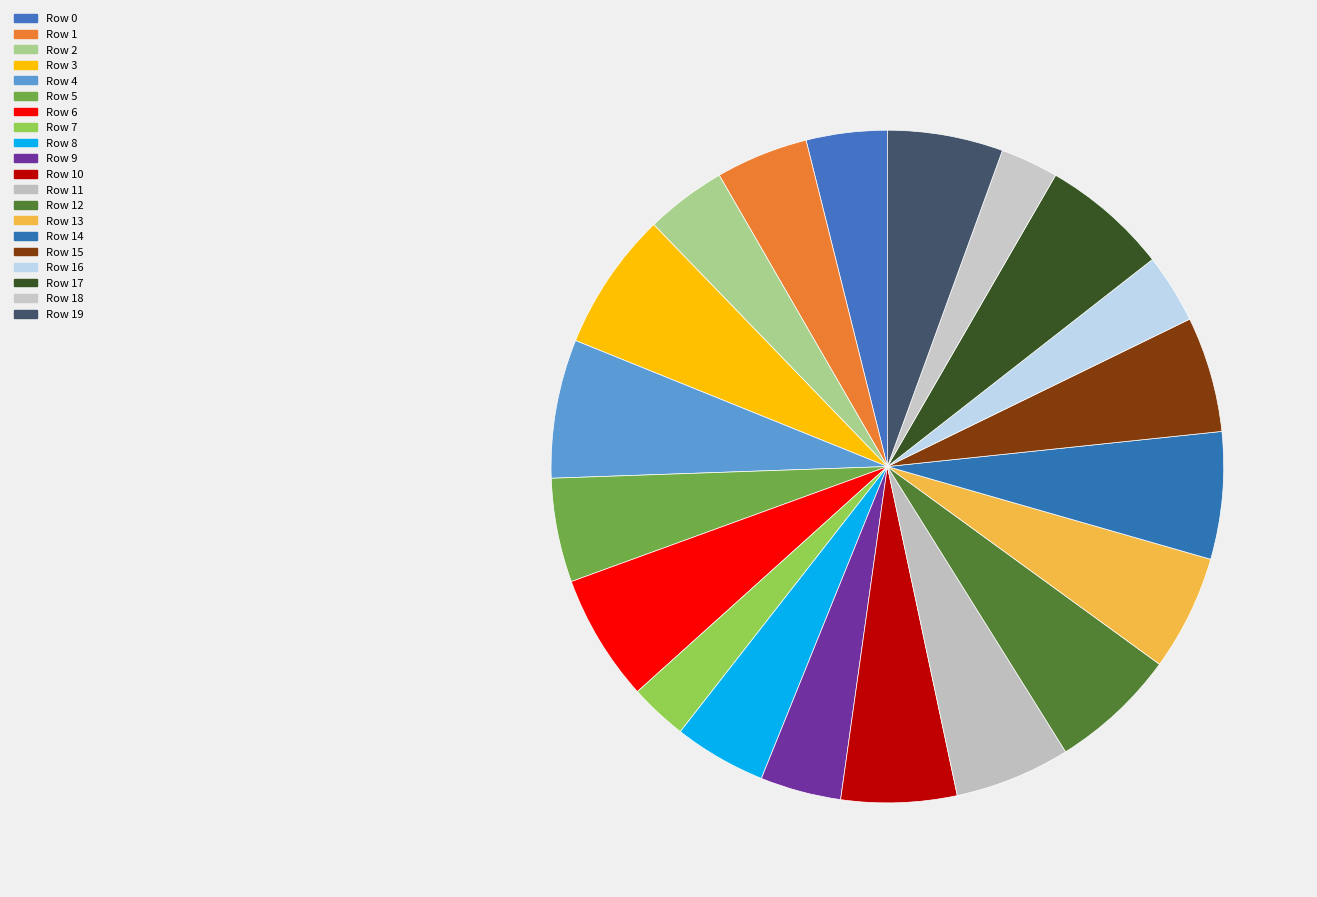

How many slices are in this pie chart?

20